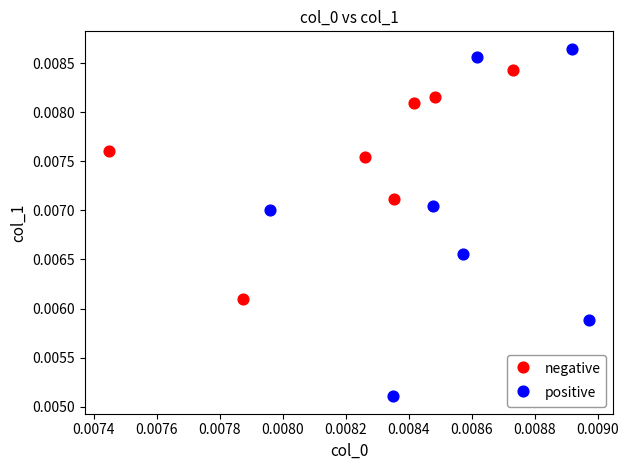

Which series has the widest spread of Y values?

positive